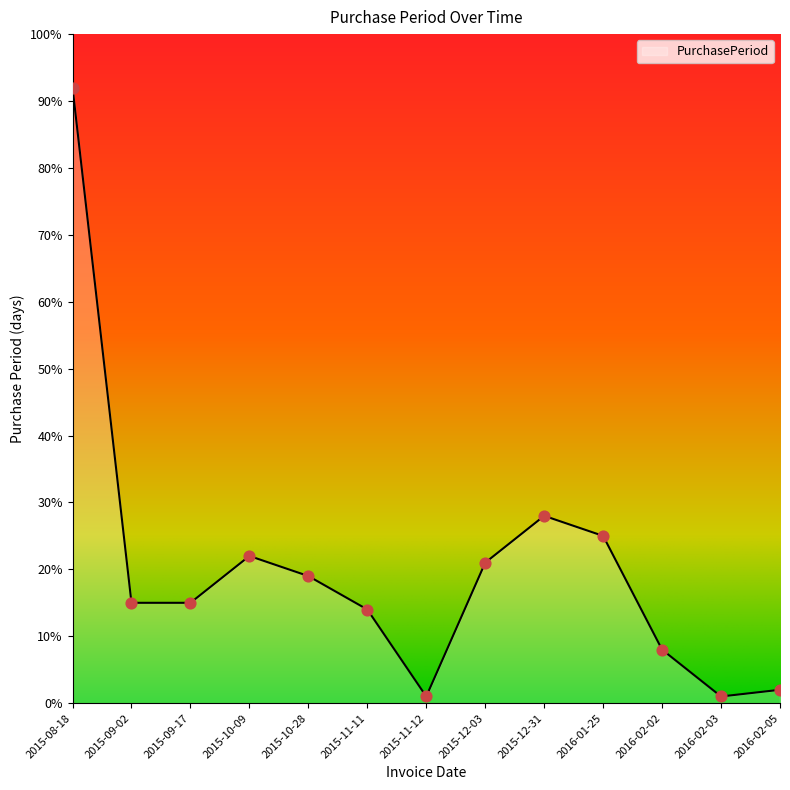

What is the ratio of the value at 2015-11-11 to the value at 2015-10-09?

0.6